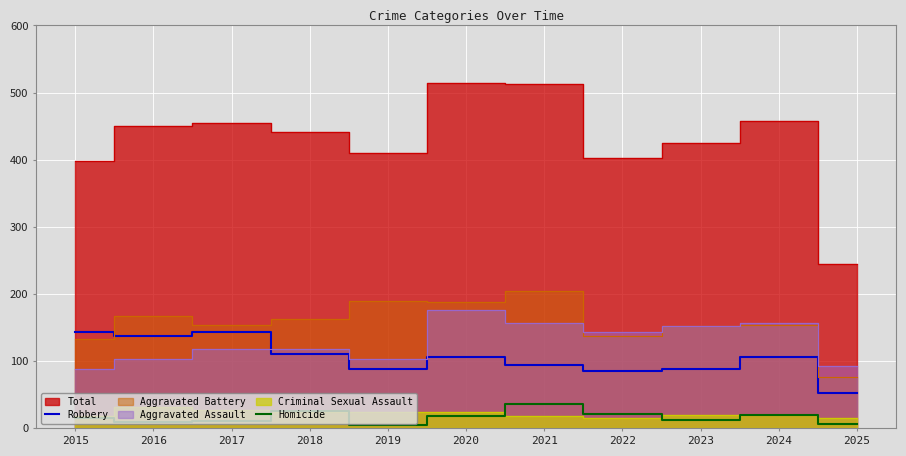

Is the value of Homicide at 2016 greater than the value of Robbery at 2021?

No